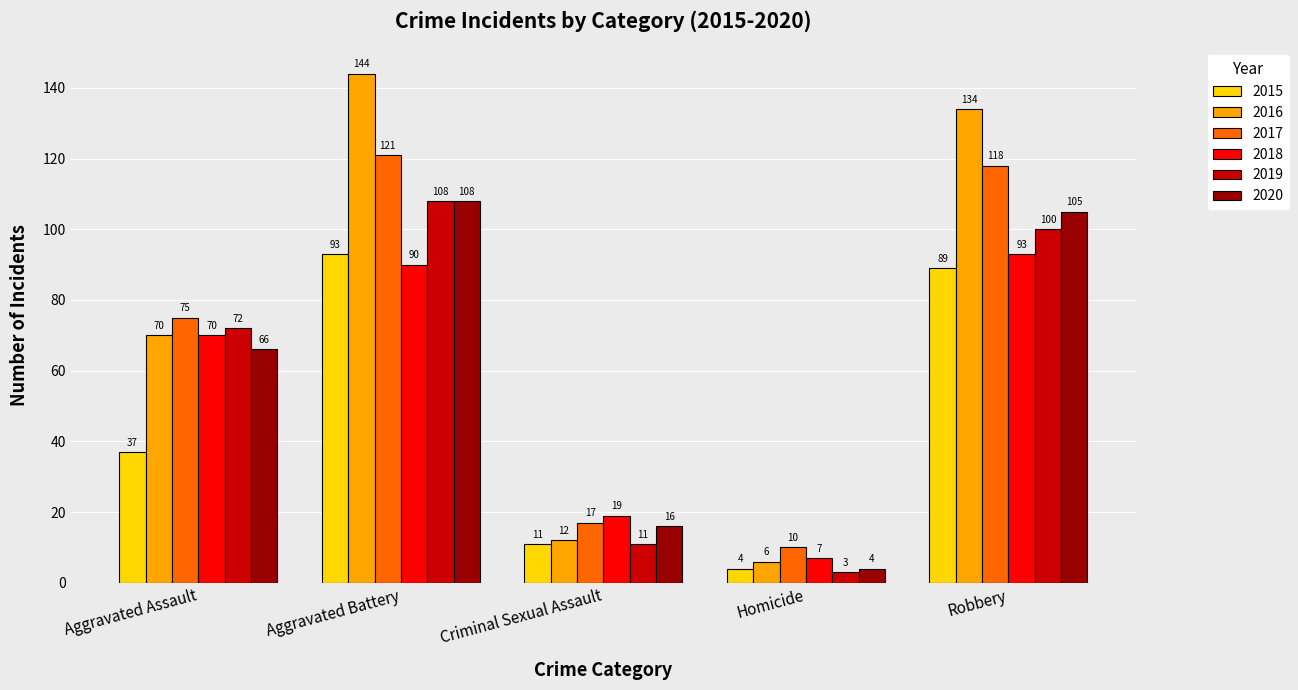

What is the label of the 2nd bar from the right?

Homicide